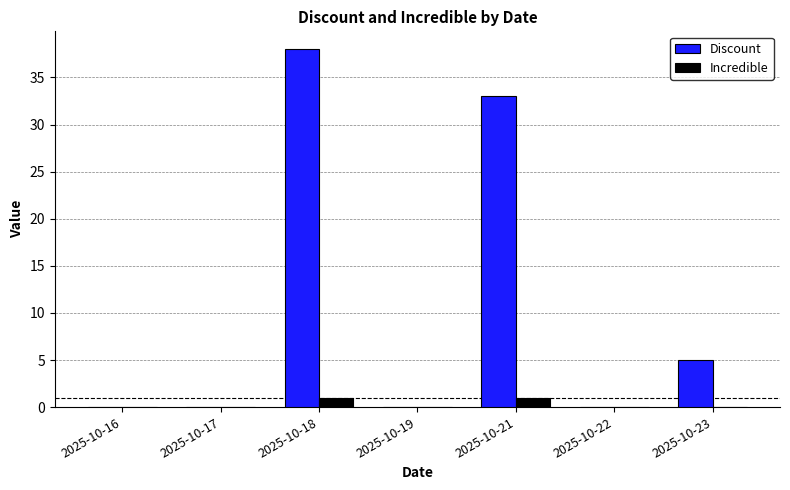

What is the maximum value for Discount?

38